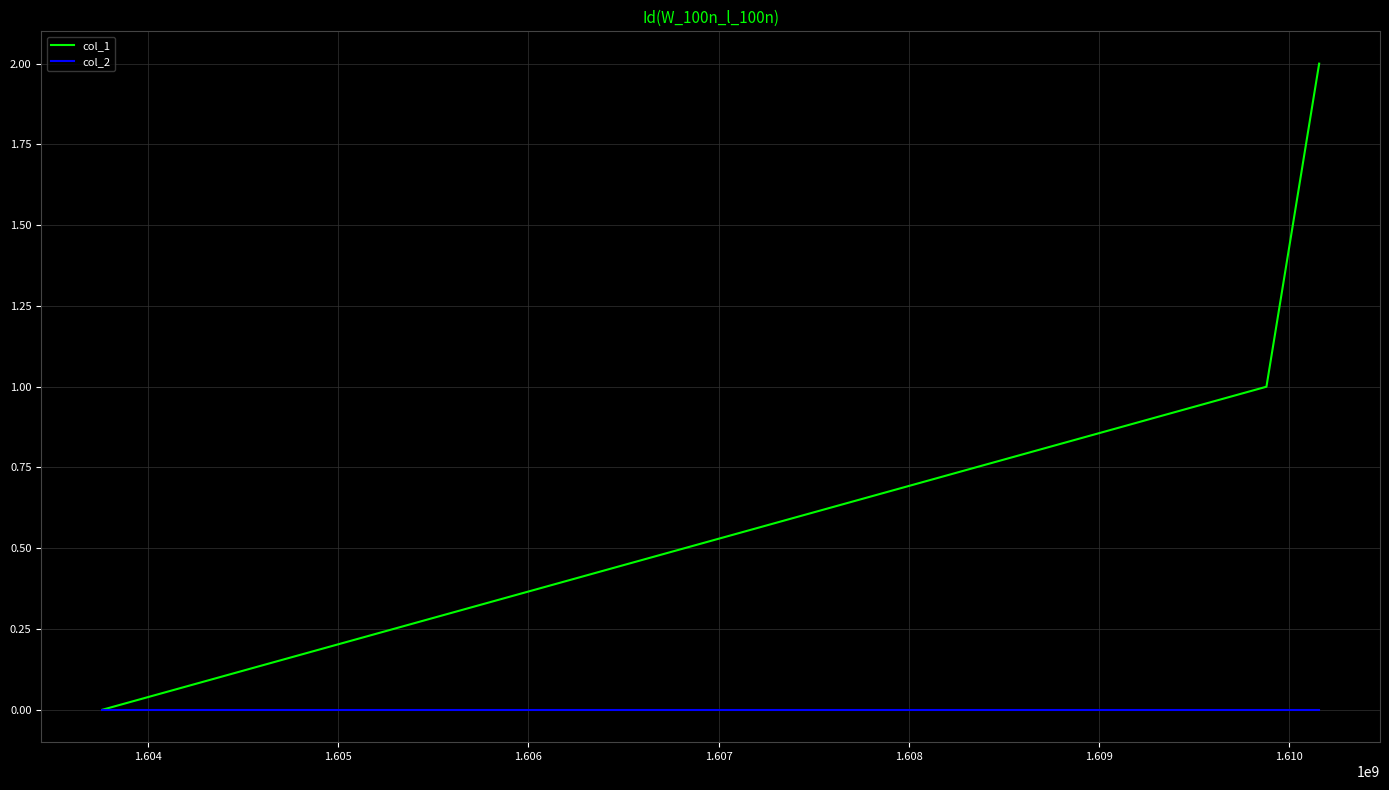

Which series has the largest total across all categories?

col_1